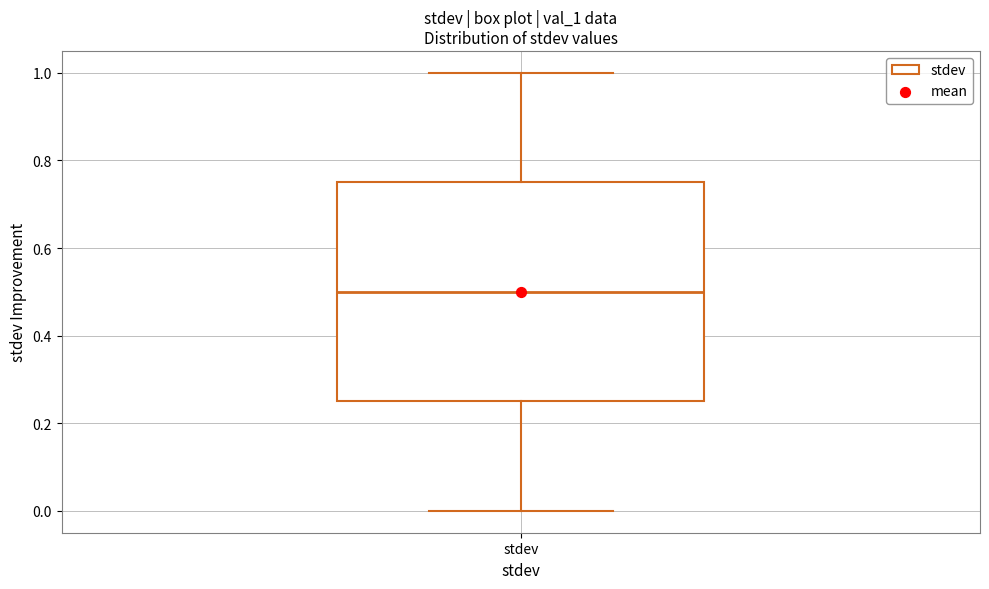

Read this box plot against the y-axis: the position of the median line, the range covered by the box, and the ends of both whiskers. The values are not printed on the chart, so give them approximately, as read against the axis.

median 0.50, box 0.26 to 0.76, whiskers 0.00 to 1.00